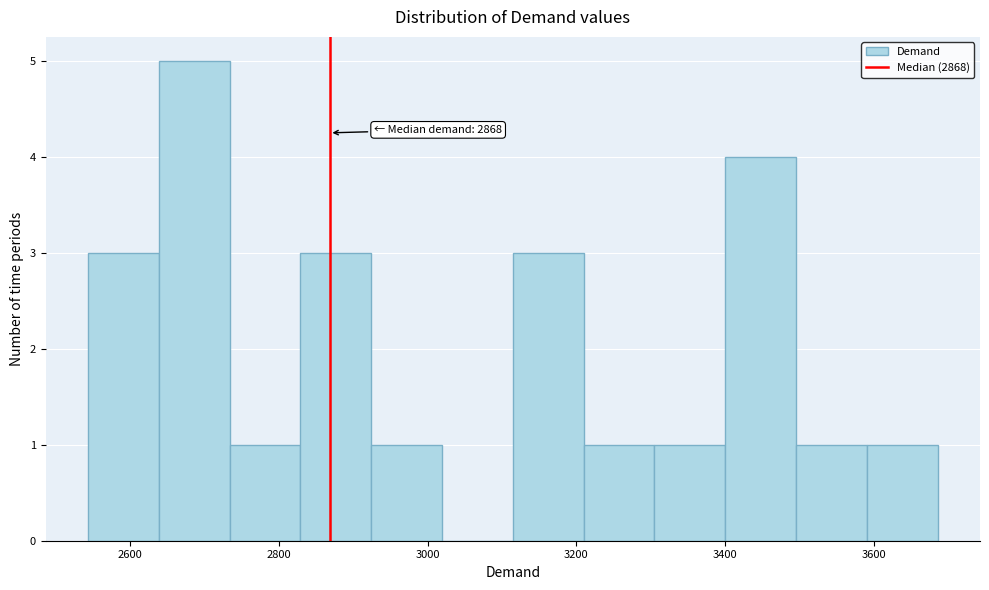

Which range on the x-axis has the tallest bar?

2640 to 2740